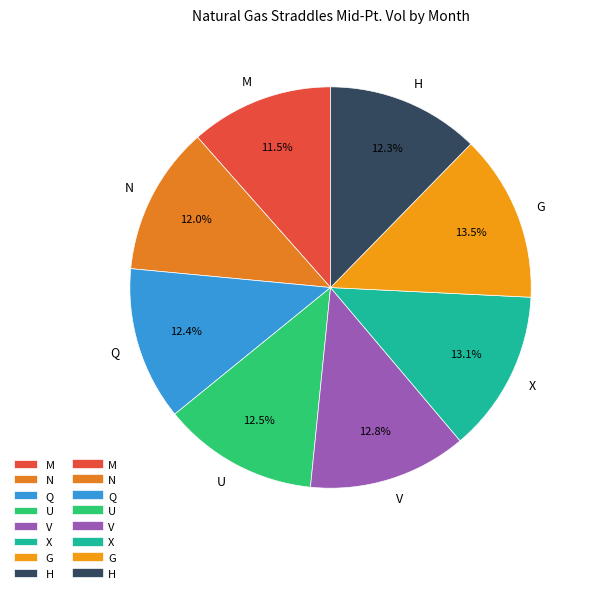

Is it true that H is 1% of the pie?

False